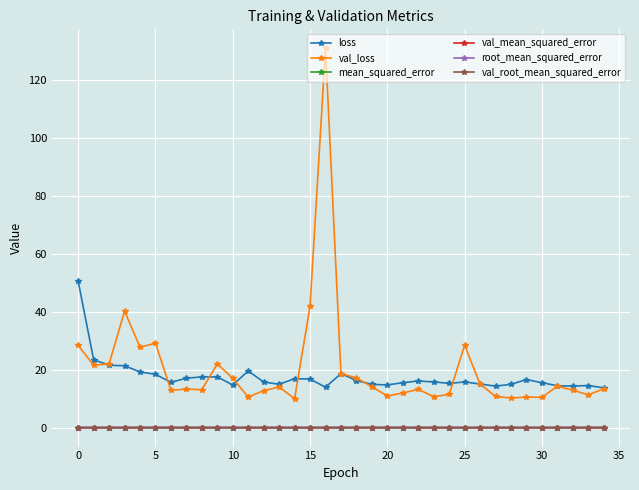

True or false: root_mean_squared_error and val_mean_squared_error intersect in this chart.

False